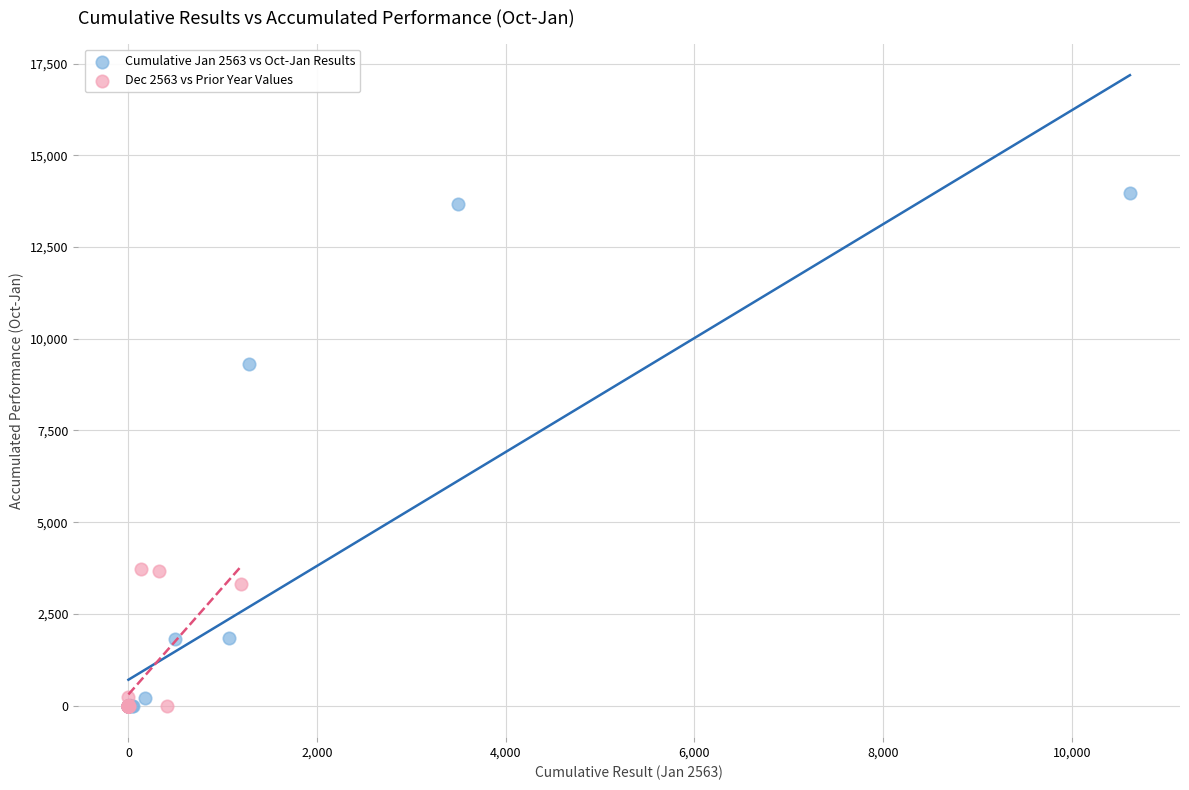

What are all the series names shown in the legend?

Cumulative Jan 2563 vs Oct-Jan Results, Dec 2563 vs Prior Year Values